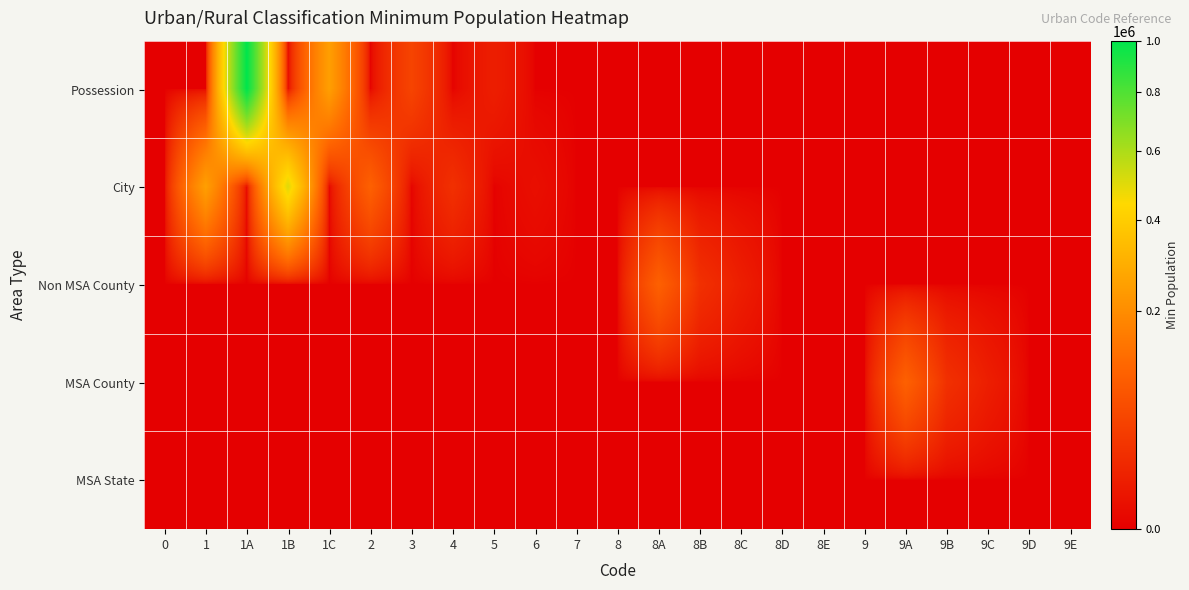

At 1, list the series in order from smallest to largest.

Possession, Non MSA County, MSA County, MSA State, City